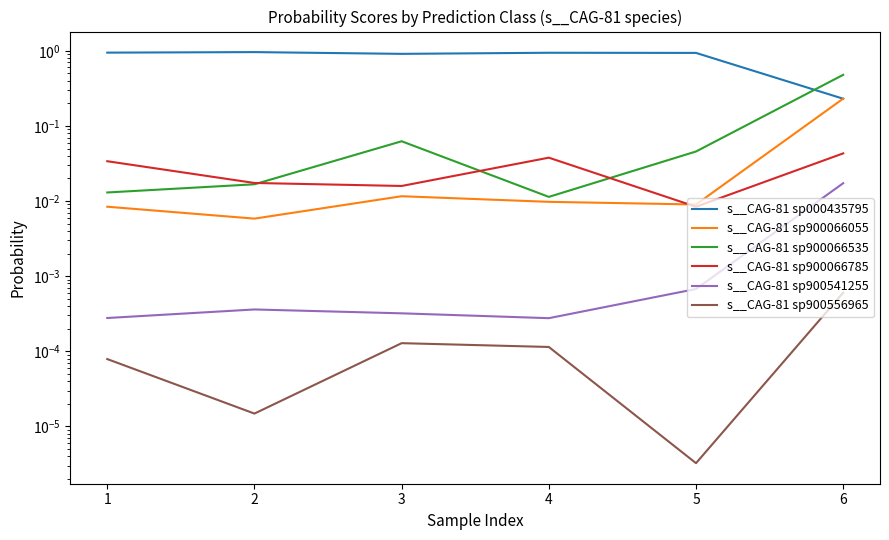

Reading right to left, extract all data points from this chart.

s__CAG-81 sp000435795: 6=0.2	5=0.9	4=0.9	3=0.9	2=1.0	1=0.9
s__CAG-81 sp900066055: 6=0.2	5=0.0	4=0.0	3=0.0	2=0.0	1=0.0
s__CAG-81 sp900066535: 6=0.5	5=0.0	4=0.0	3=0.1	2=0.0	1=0.0
s__CAG-81 sp900066785: 6=0.0	5=0.0	4=0.0	3=0.0	2=0.0	1=0.0
s__CAG-81 sp900541255: 6=0.0	5=0.0	4=0.0	3=0.0	2=0.0	1=0.0
s__CAG-81 sp900556965: 6=0.0	5=0.0	4=0.0	3=0.0	2=0.0	1=0.0